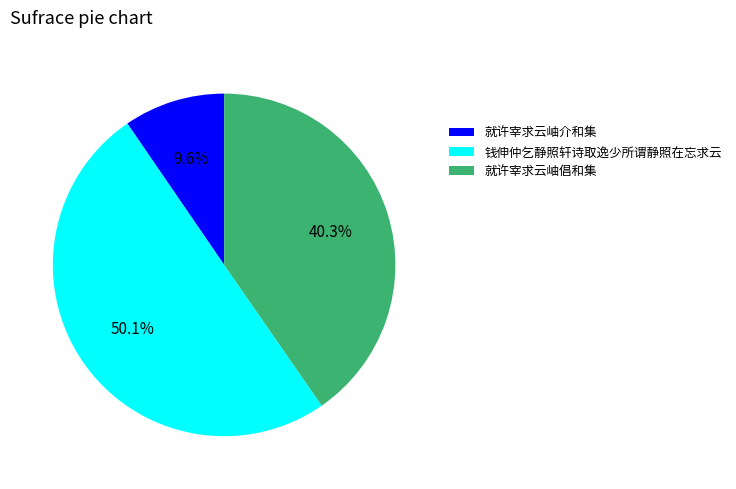

Is it true that 就许宰求云岫介和集 is 10% of the pie?

True